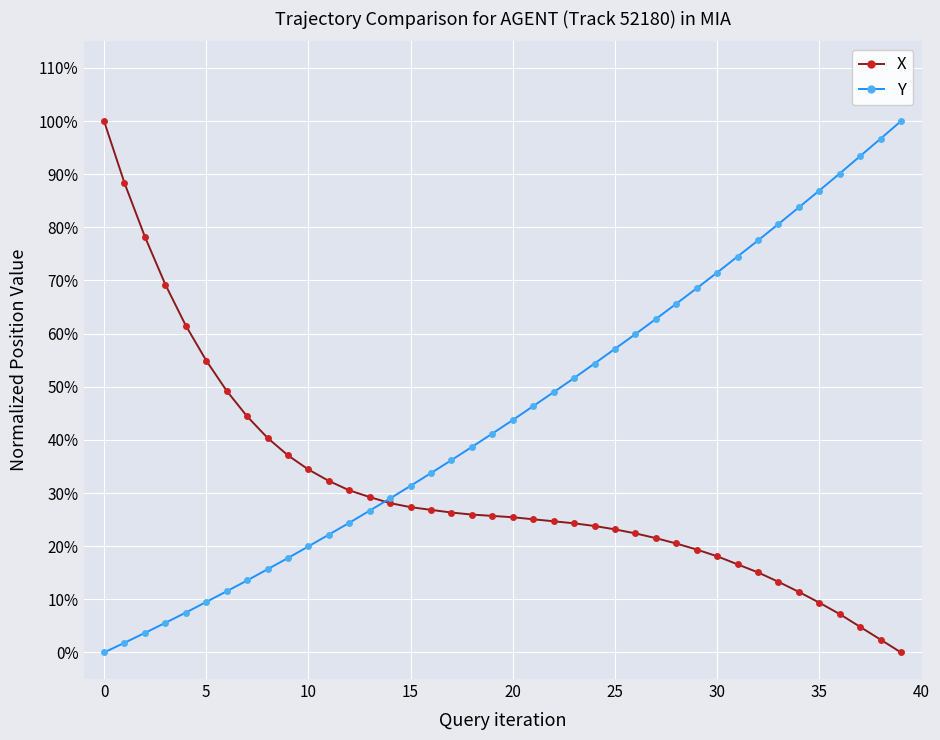

True or false: Y and X intersect in this chart.

True